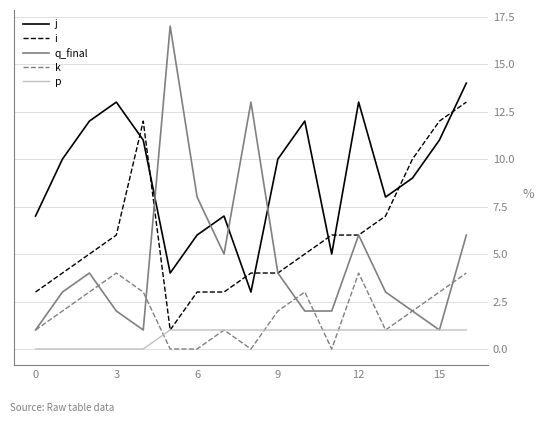

At how many categories does at least one series exceed 15?

1